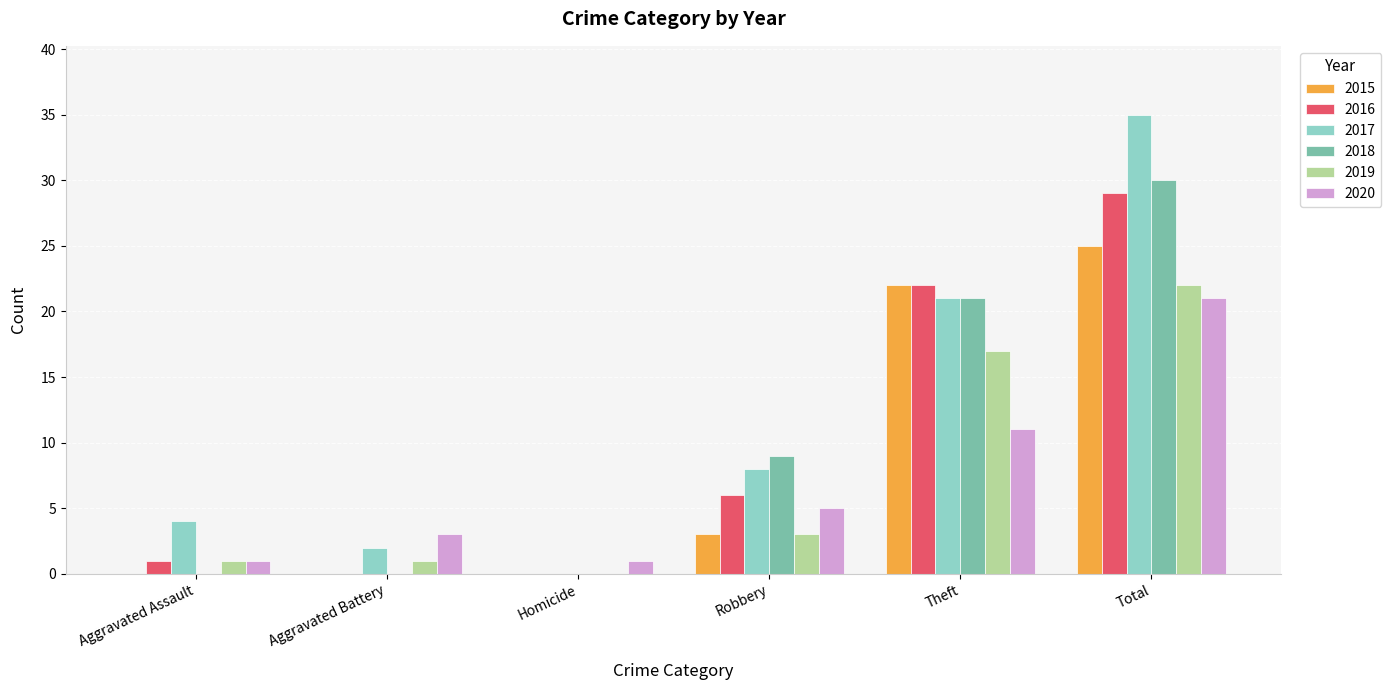

The 2017 series shows 7 at Aggravated Assault. True or false?

False